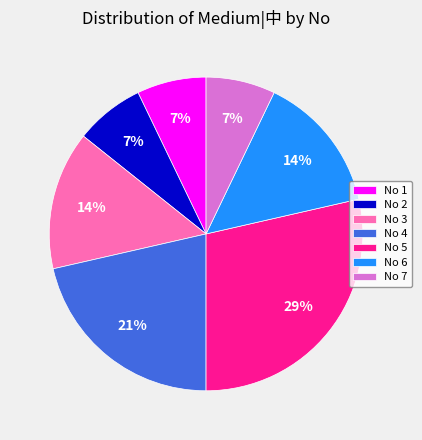

Is it true that No 2 is 18% of the pie?

False